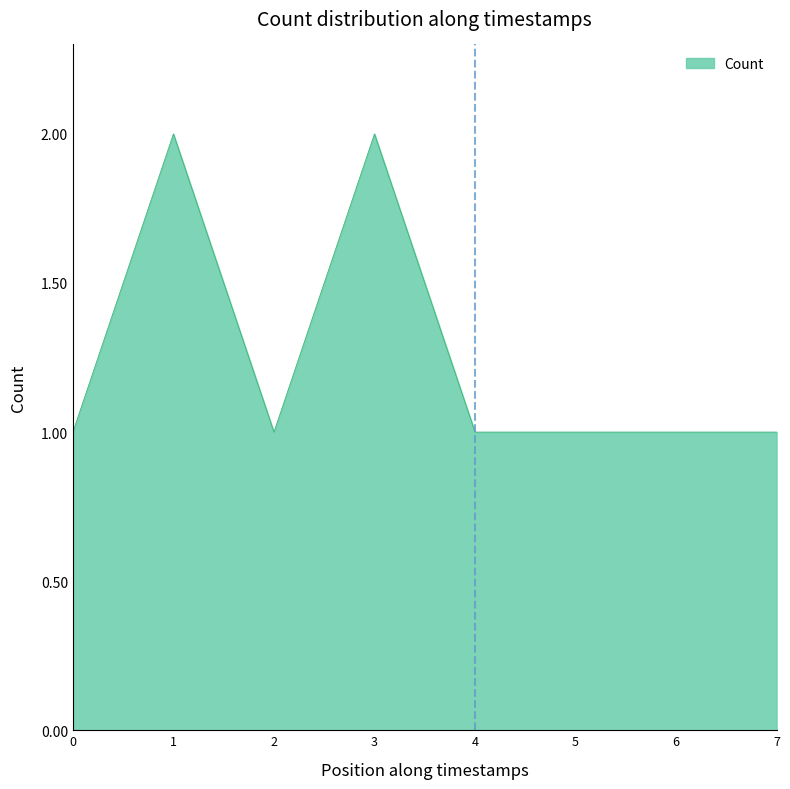

What is the smallest value displayed?

1